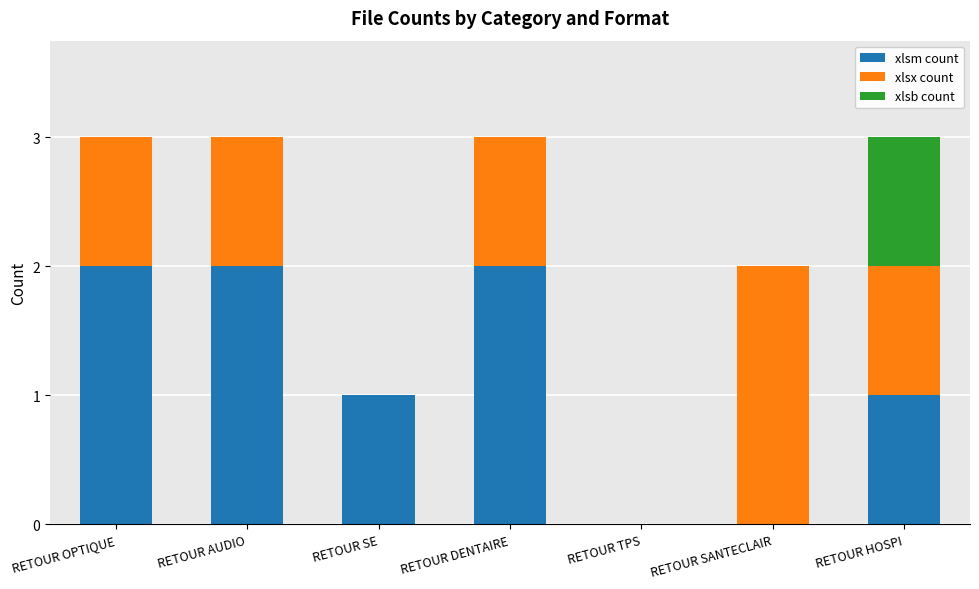

What is the total value across all series at RETOUR OPTIQUE?

3